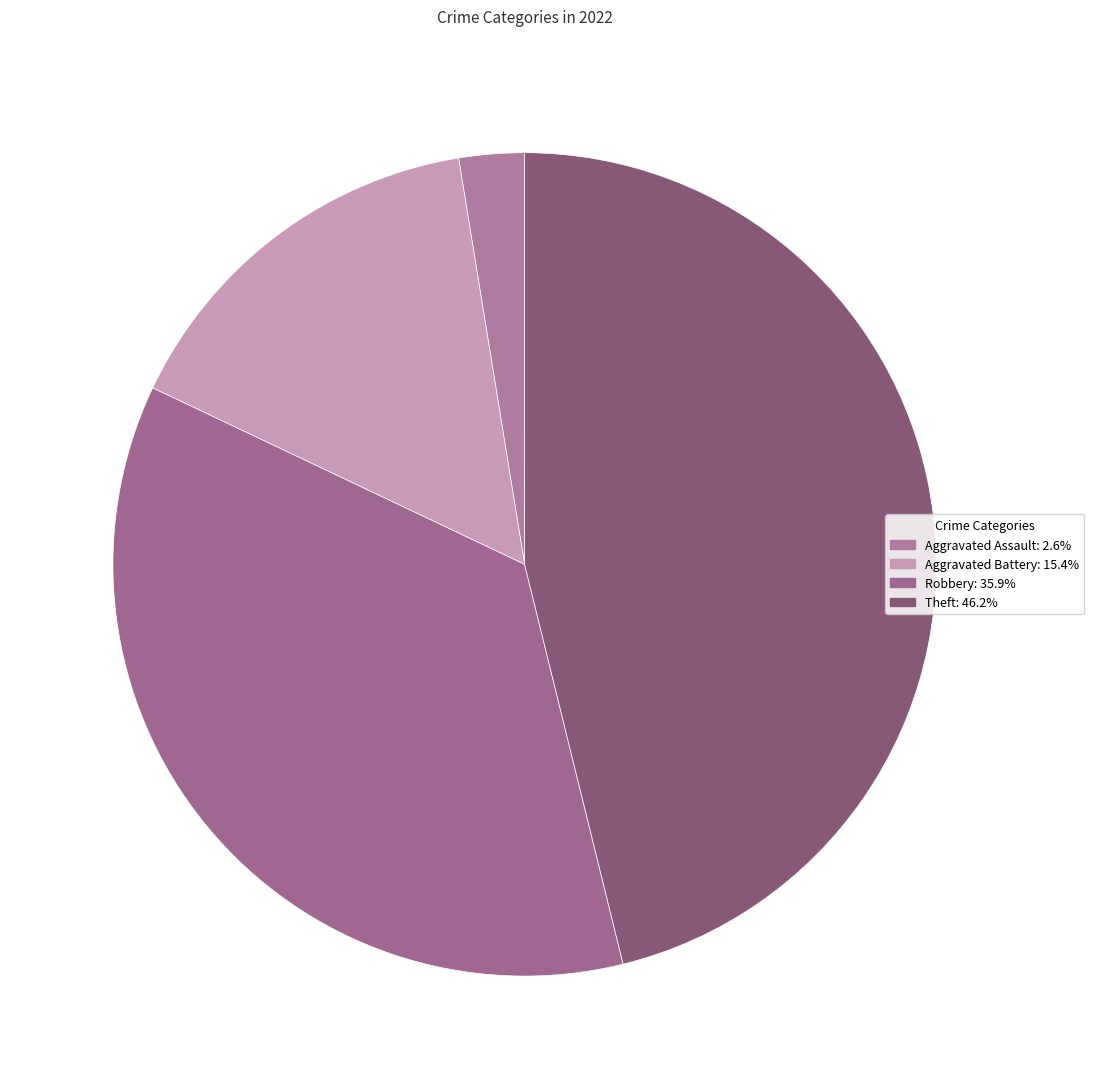

How many segments does this pie chart have?

4